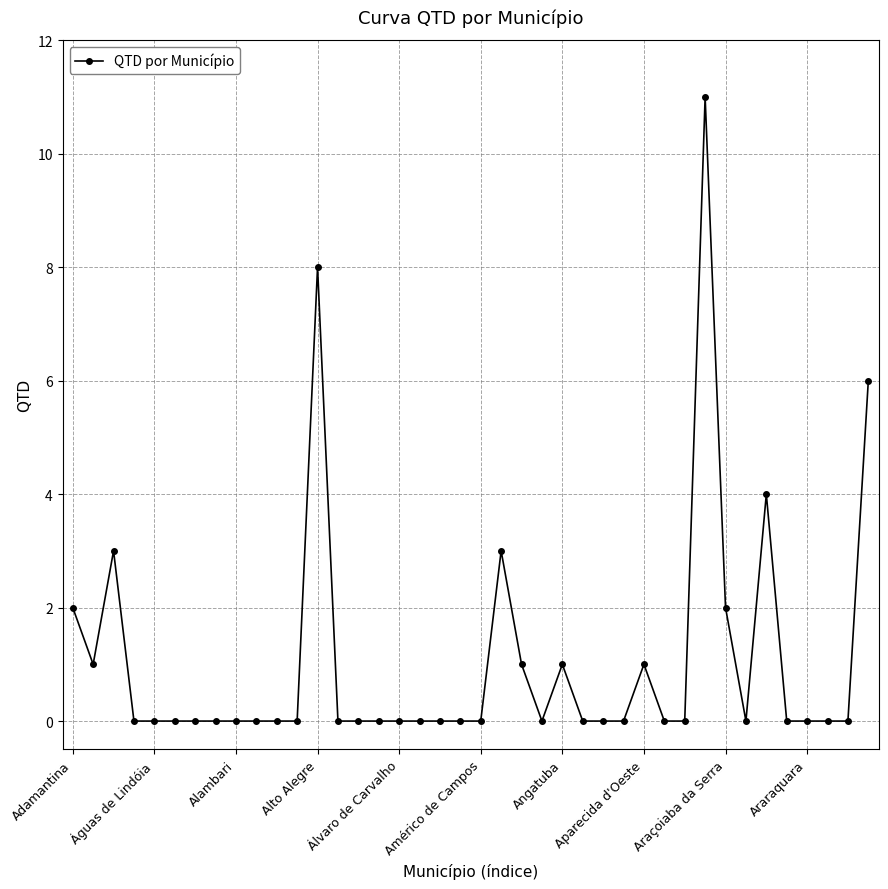

True or false: the data has more than 0 interior local peaks.

True